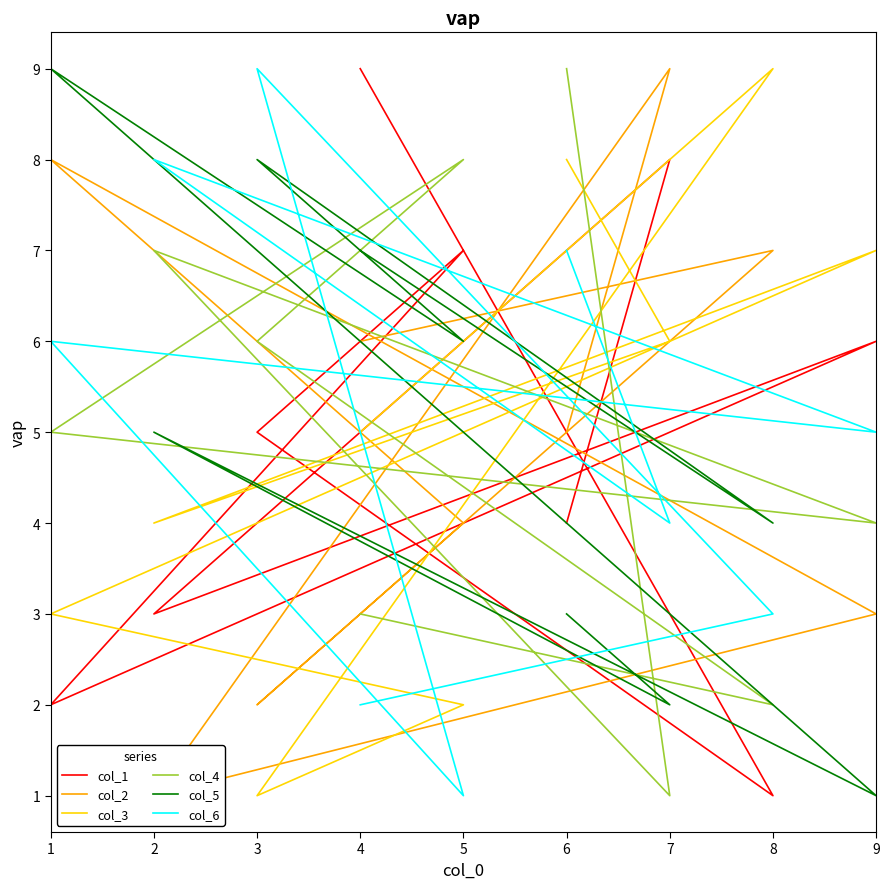

True or false: col_3 has more than 0 points higher than both neighbors.

True